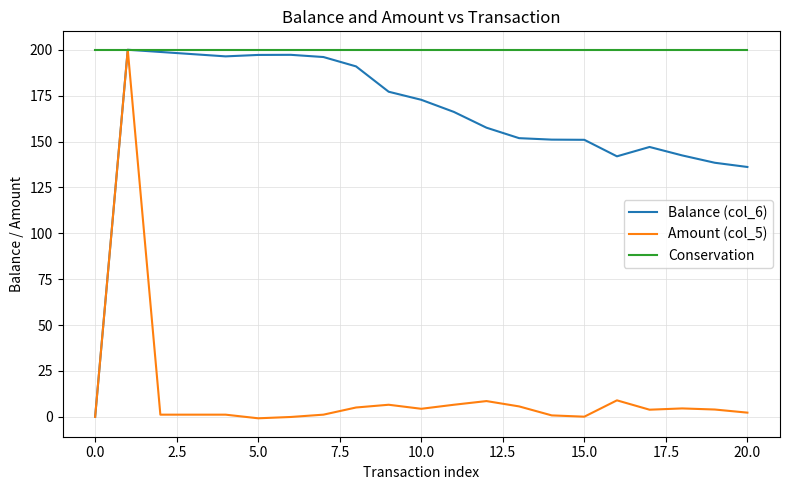

List the series in order of their overall mean, highest first.

Conservation, Balance (col_6), Amount (col_5)